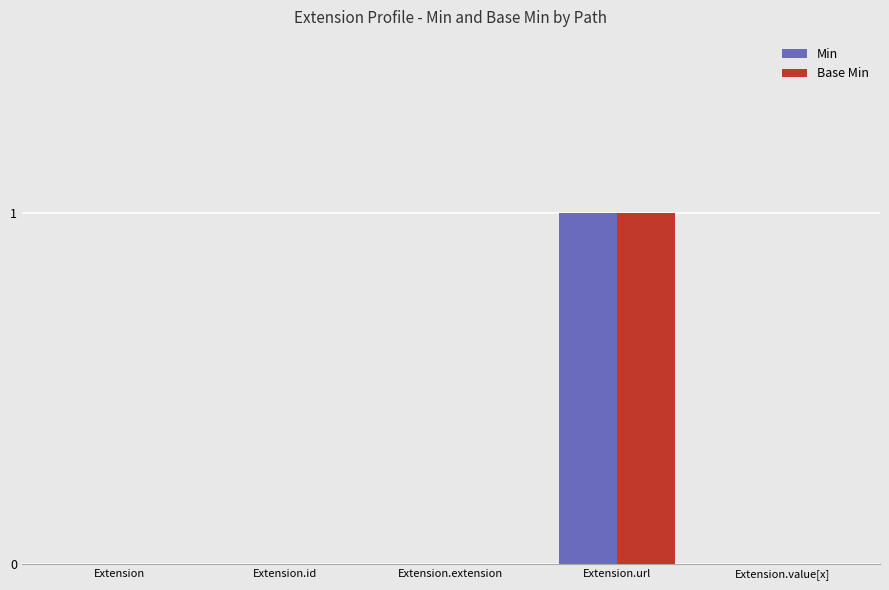

True or false: Base Min has a value of -1 at Extension.id.

False